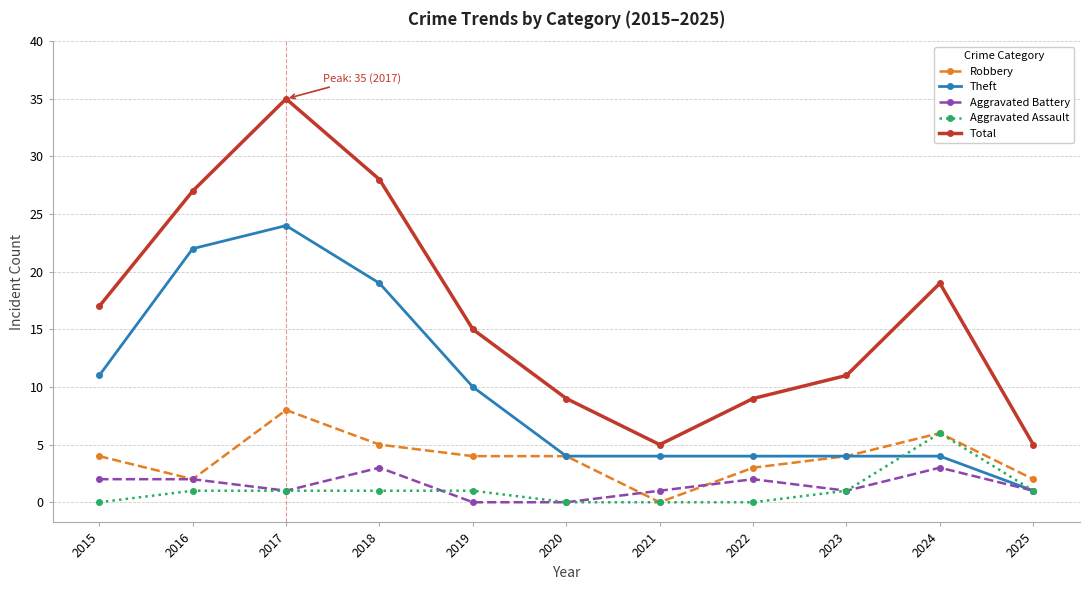

Between 2020 and 2023, which series saw the biggest shift?

Total